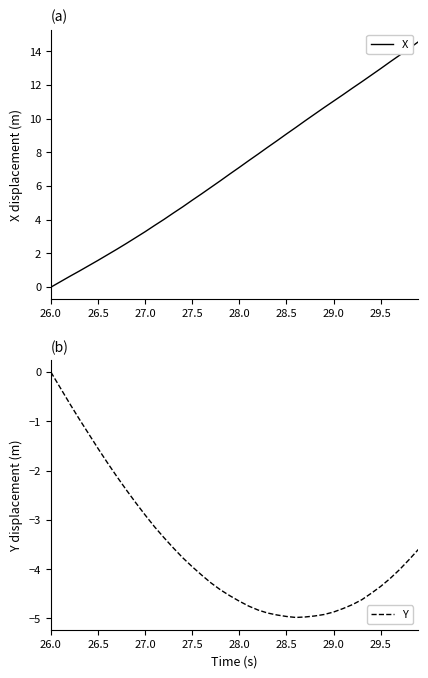

Is it true that X equals 9.8 at 28.0?

False